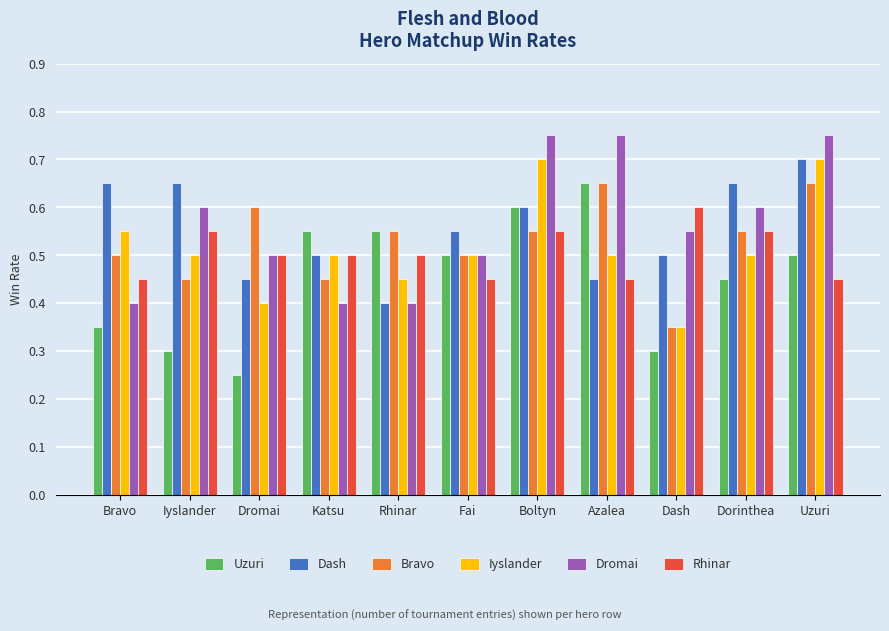

How many groups of bars are there?

11